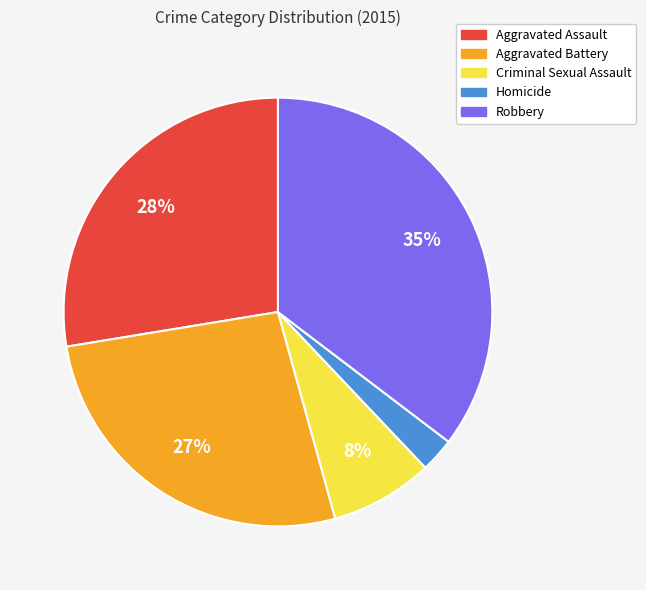

Is there any slice that represents more than half of the pie?

No